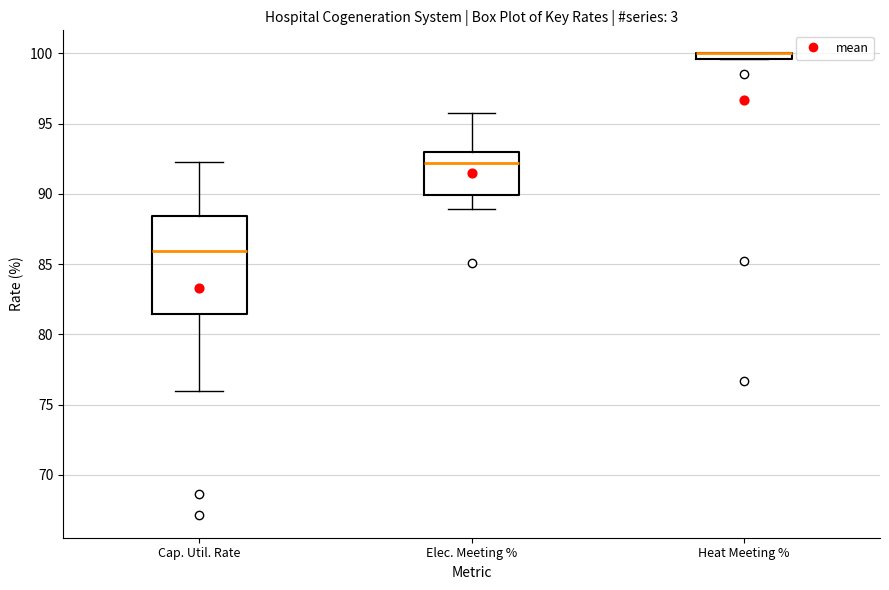

Where is the upper edge of the box for Elec. Meeting % on the y-axis? The values are not printed on the chart, so give them approximately, as read against the axis.

93.0